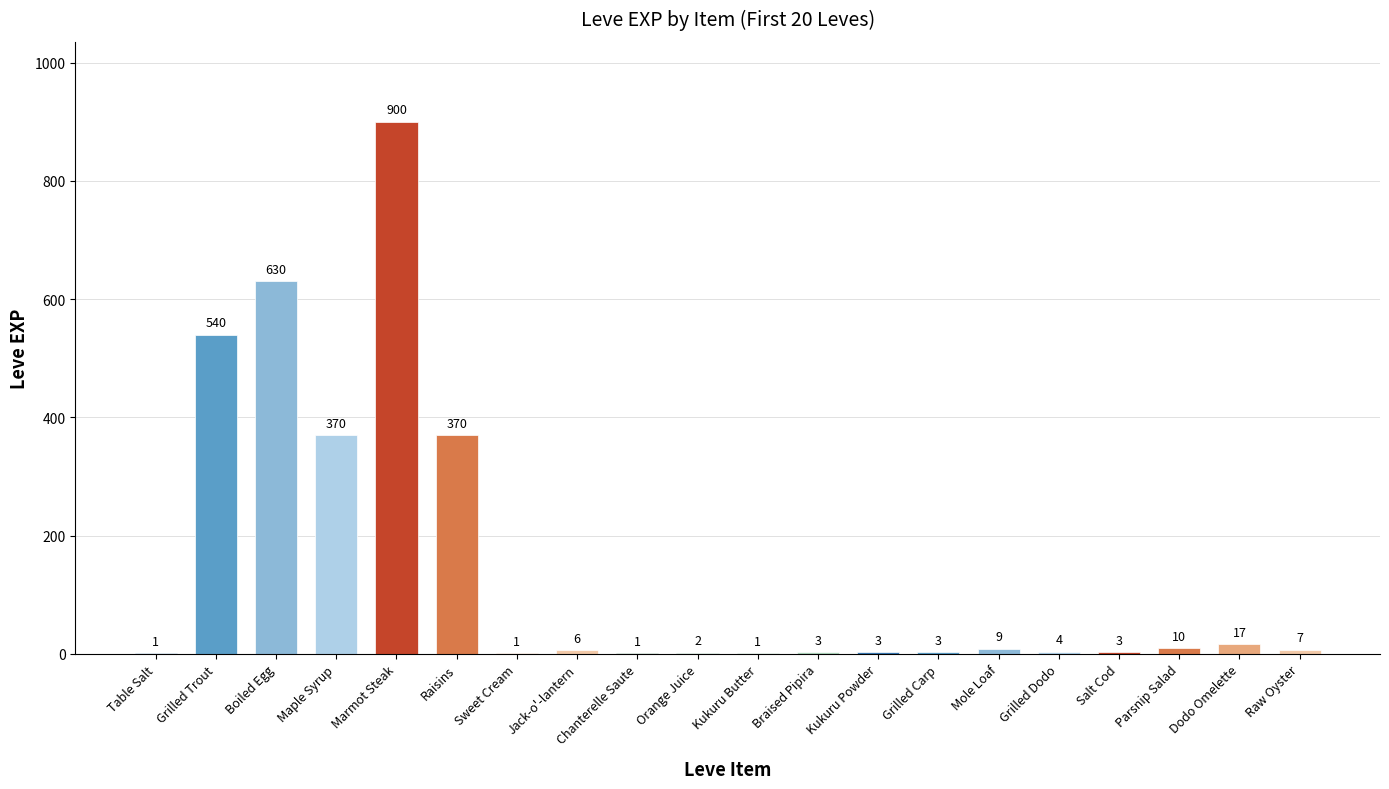

What is the change in value from Table Salt to Grilled Dodo?

+3